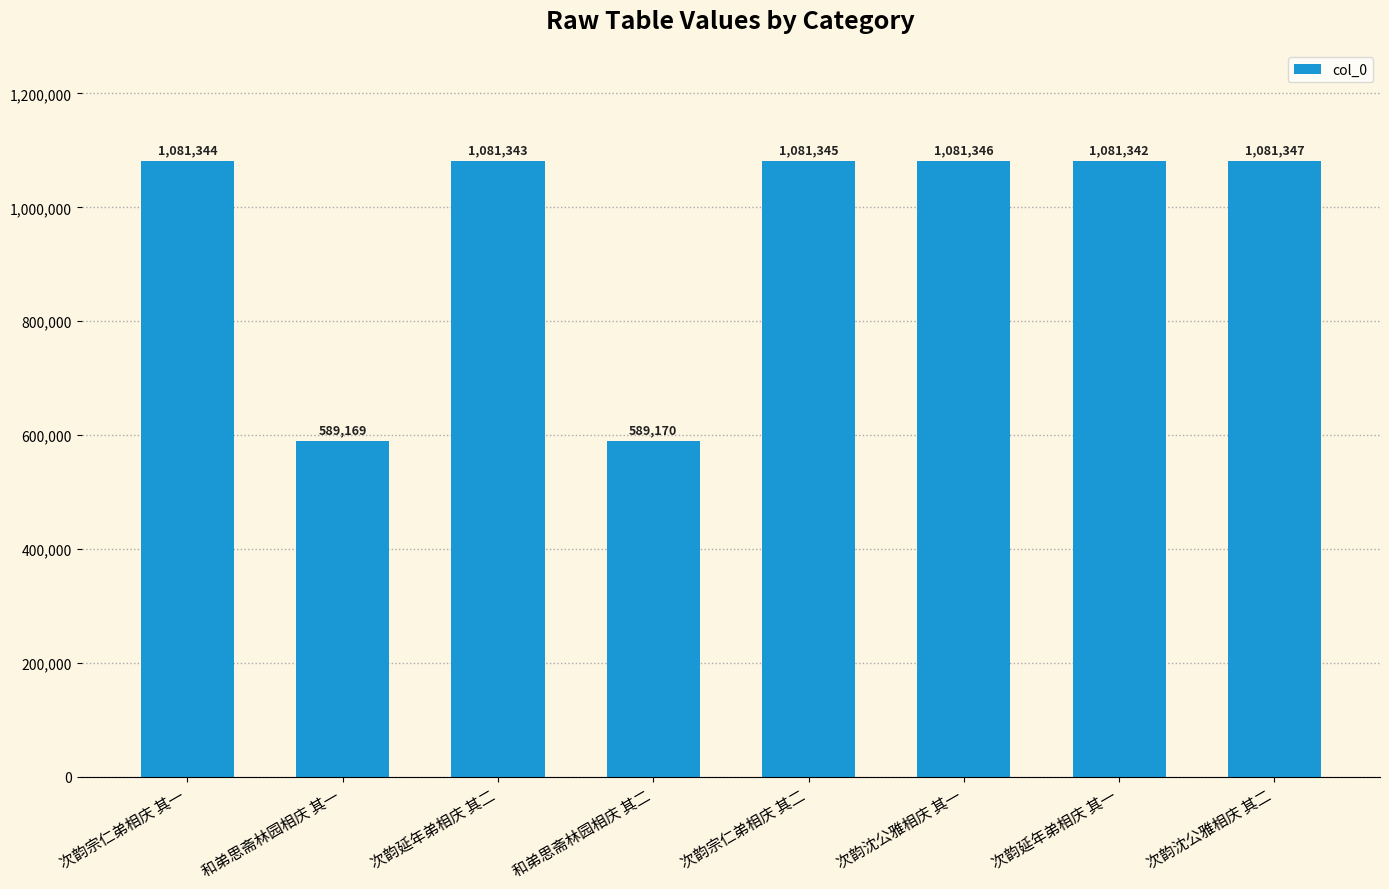

At which label is the value closest to 835258?

次韵延年弟相庆 其一